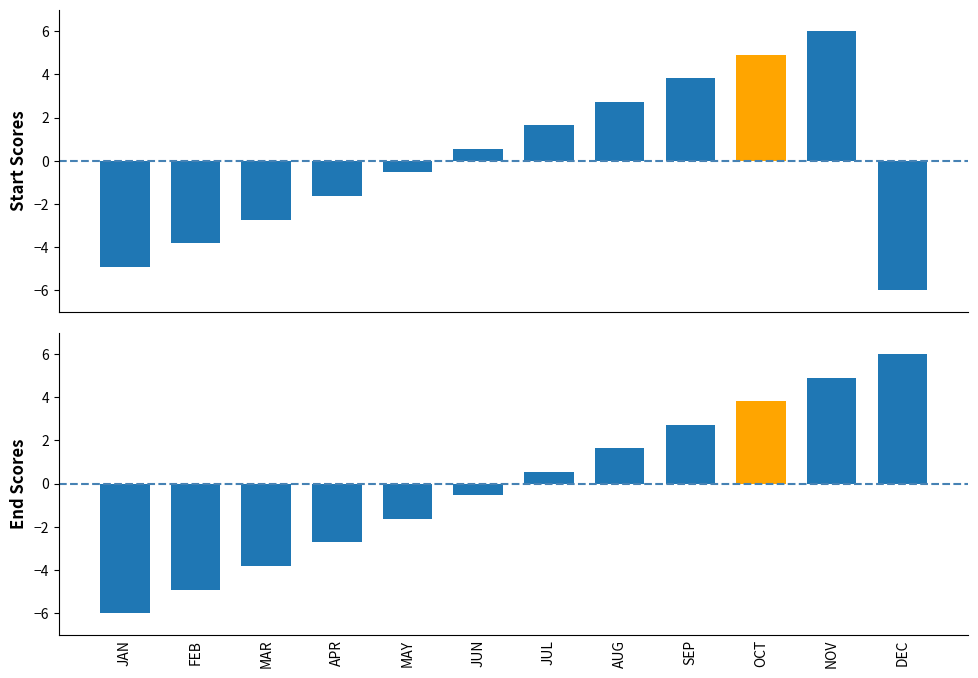

What position from the right is JUN?

7